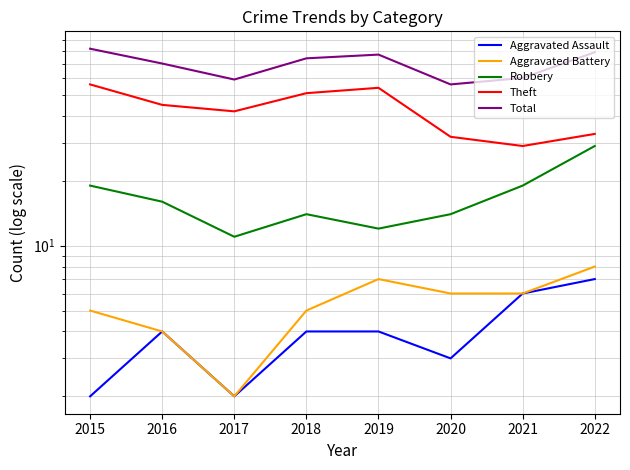

Reading left to right, list all the values displayed in this chart.

Aggravated Assault: 2015=2	2016=4	2017=2	2018=4	2019=4	2020=3	2021=6	2022=7
Aggravated Battery: 2015=5	2016=4	2017=2	2018=5	2019=7	2020=6	2021=6	2022=8
Robbery: 2015=19	2016=16	2017=11	2018=14	2019=12	2020=14	2021=19	2022=29
Theft: 2015=56	2016=45	2017=42	2018=51	2019=54	2020=32	2021=29	2022=33
Total: 2015=82	2016=70	2017=59	2018=74	2019=77	2020=56	2021=60	2022=79